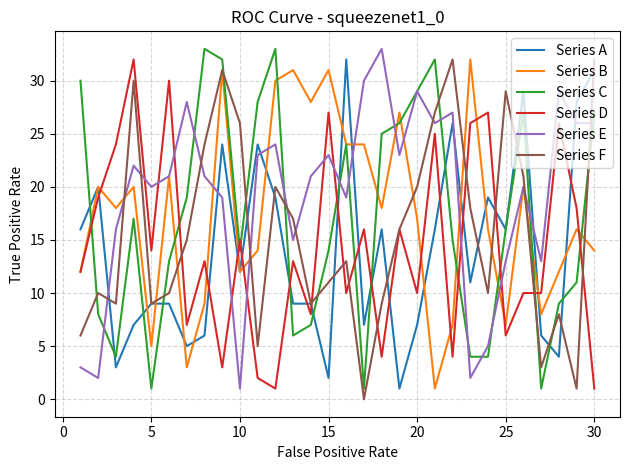

What is the difference between the second highest and minimum values in the Series B series?

30